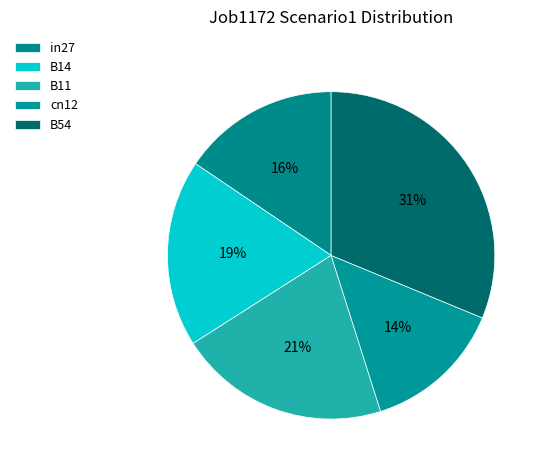

What percentage is the B54 slice, to the nearest percent?

31%